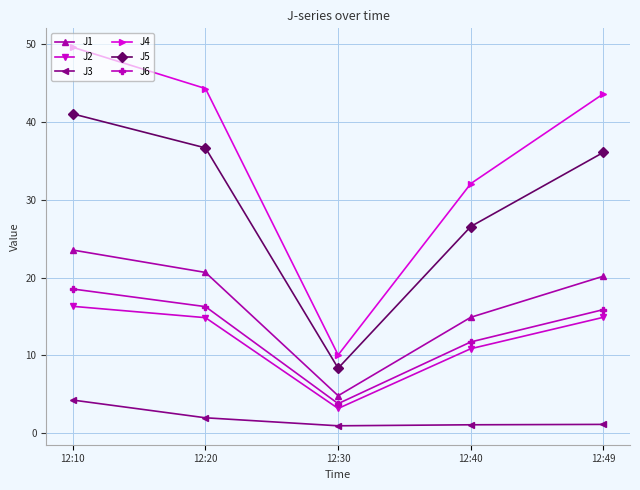

What value does the J1 series have at 12:40?

14.9